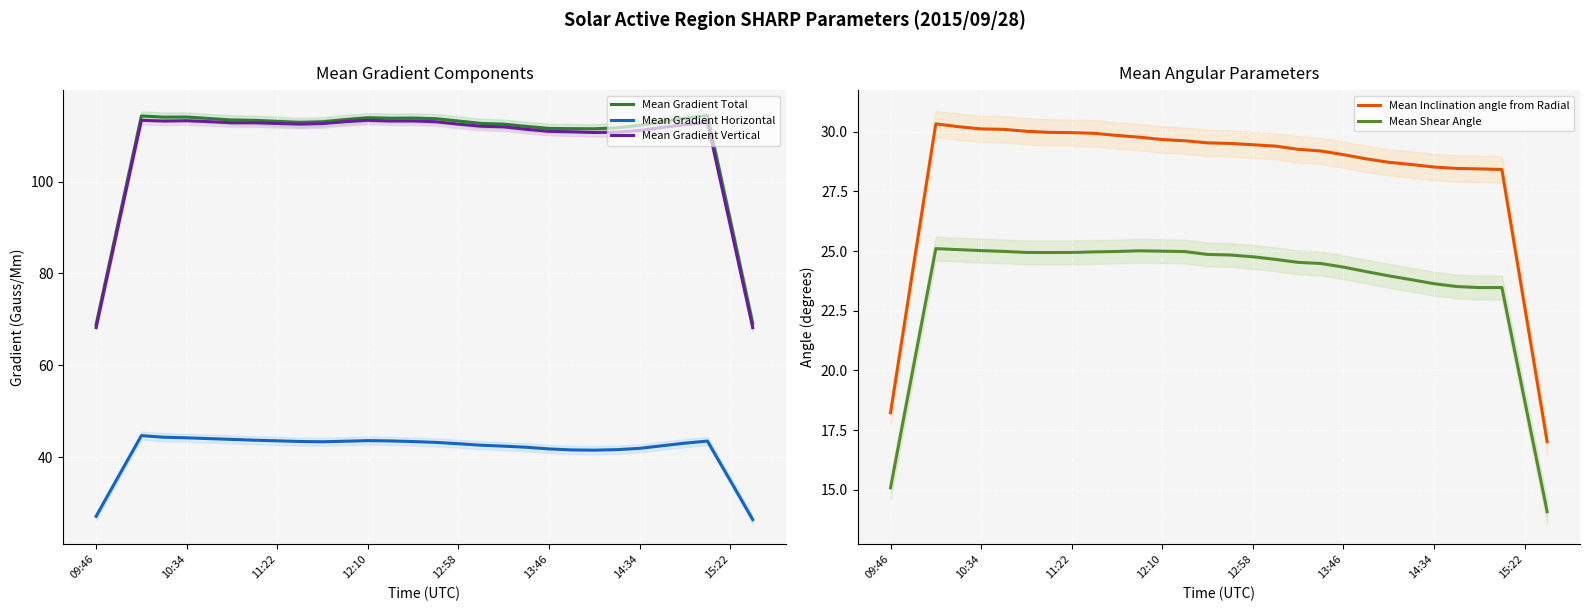

True or false: Mean Gradient Horizontal and Mean Gradient Vertical intersect in this chart.

False